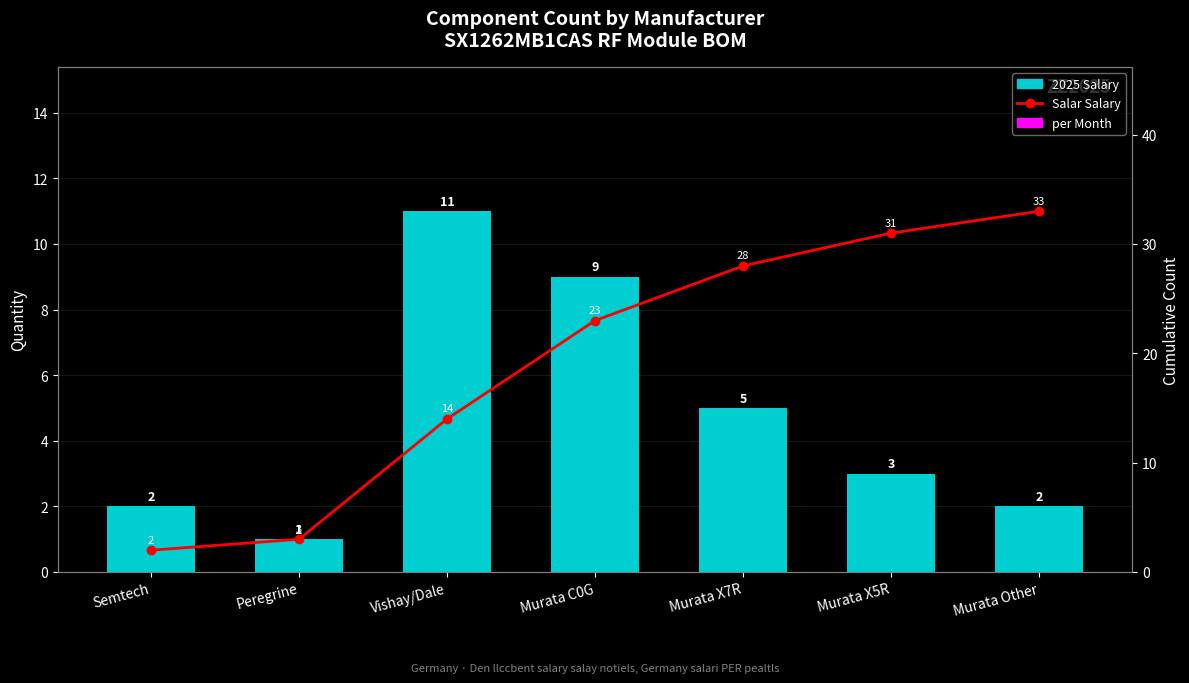

Rank the series by their average value, from highest to lowest.

Salar Salary, 2025 Salary